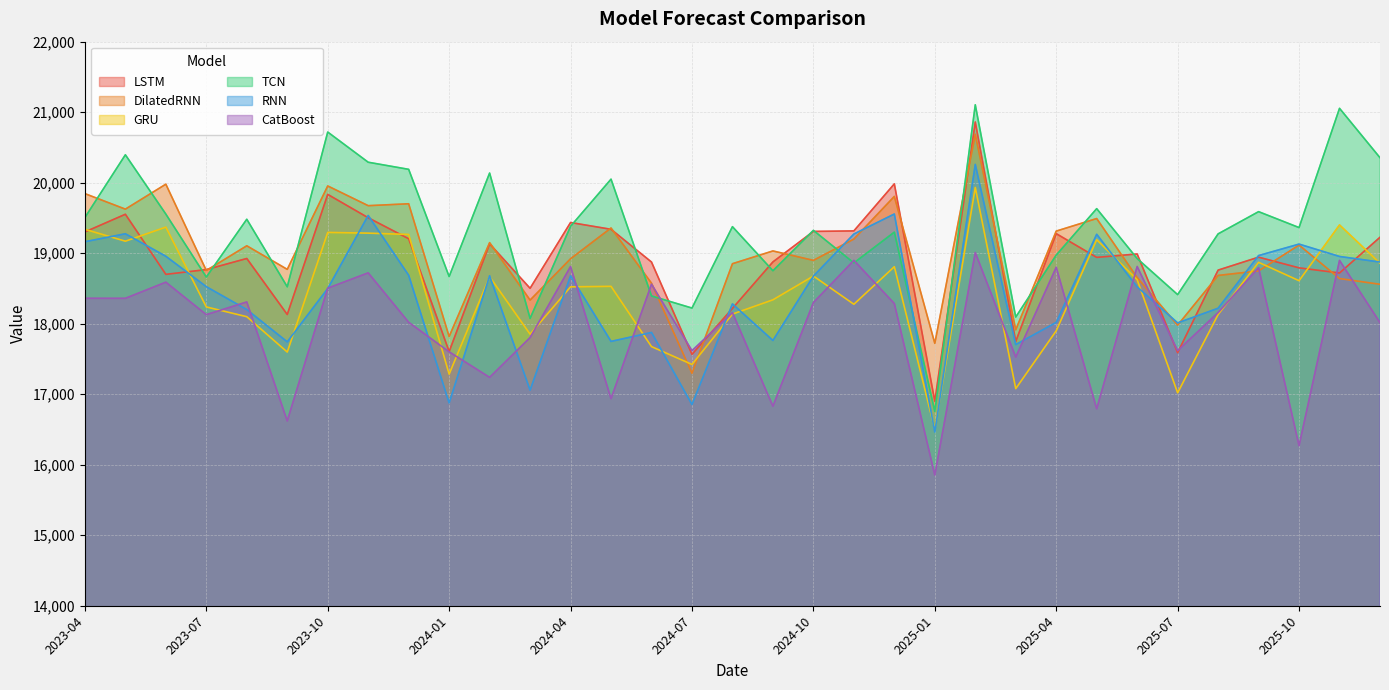

How many data points does each series have?

33